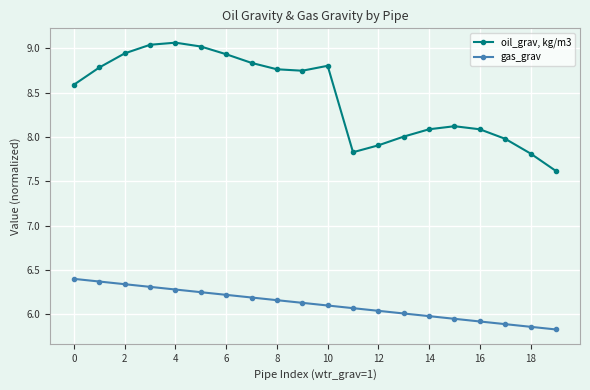

How many series are shown in this chart?

2